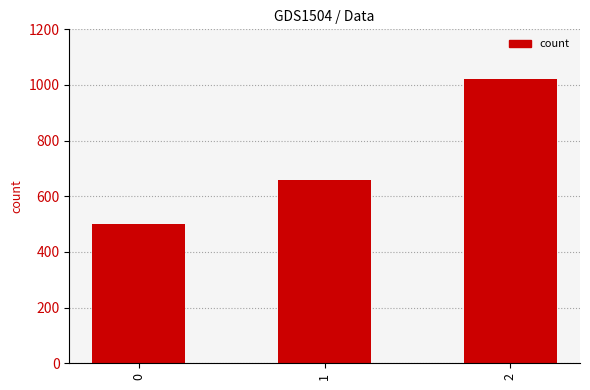

List the labels in order of value, largest first.

2, 1, 0